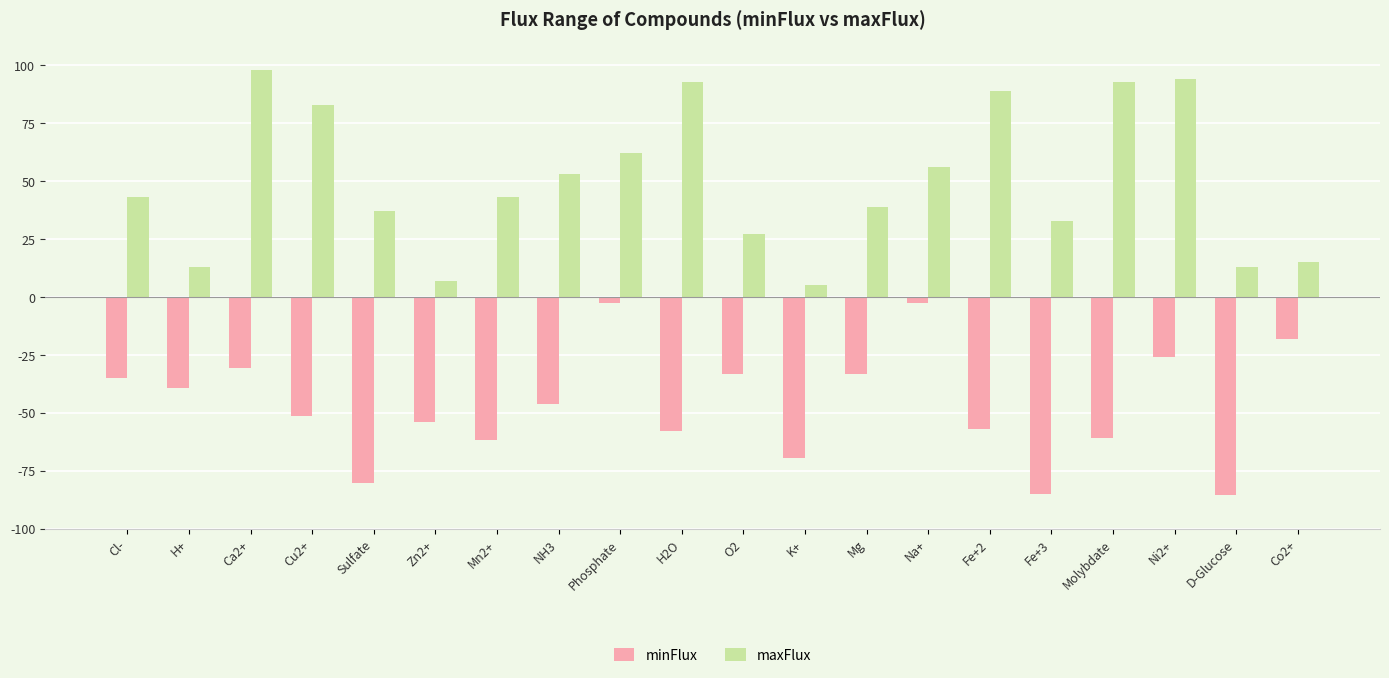

How many bars are there in total?

40